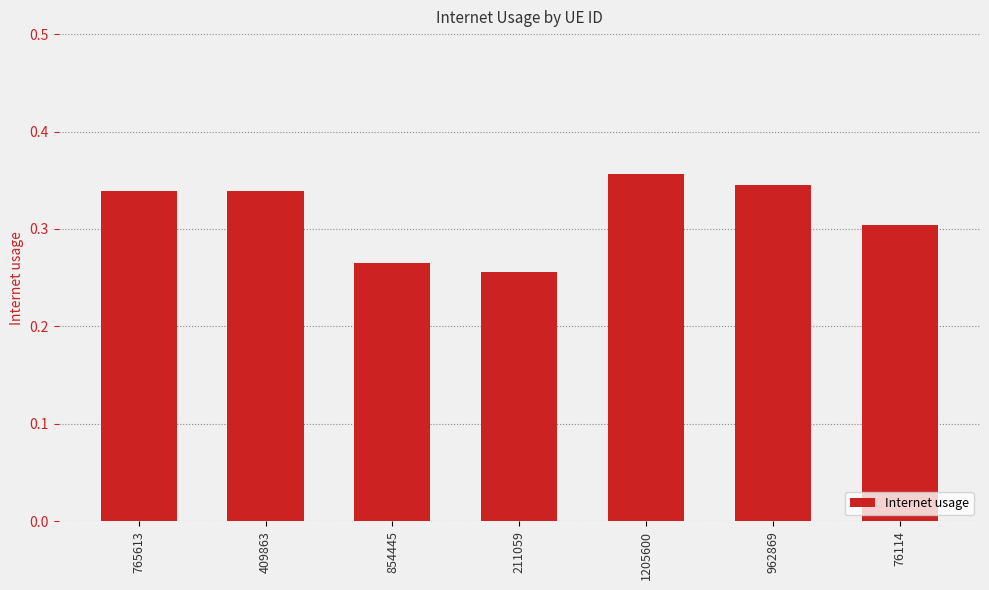

The value at 409863 is 0.5. True or false?

False